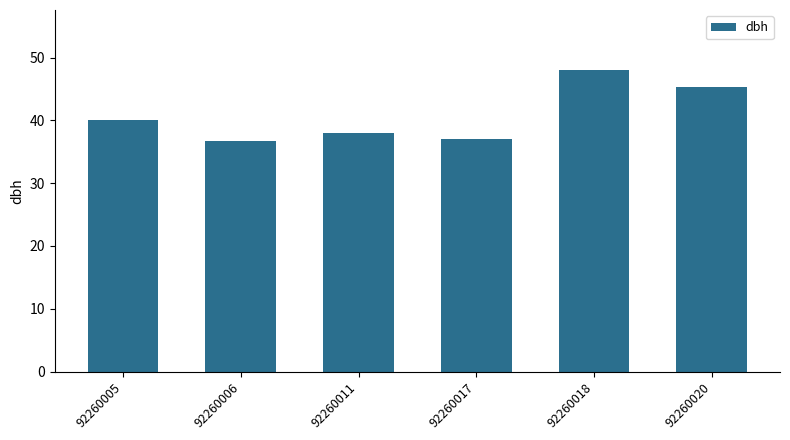

Between 92260005 and 92260017, which is larger?

92260005